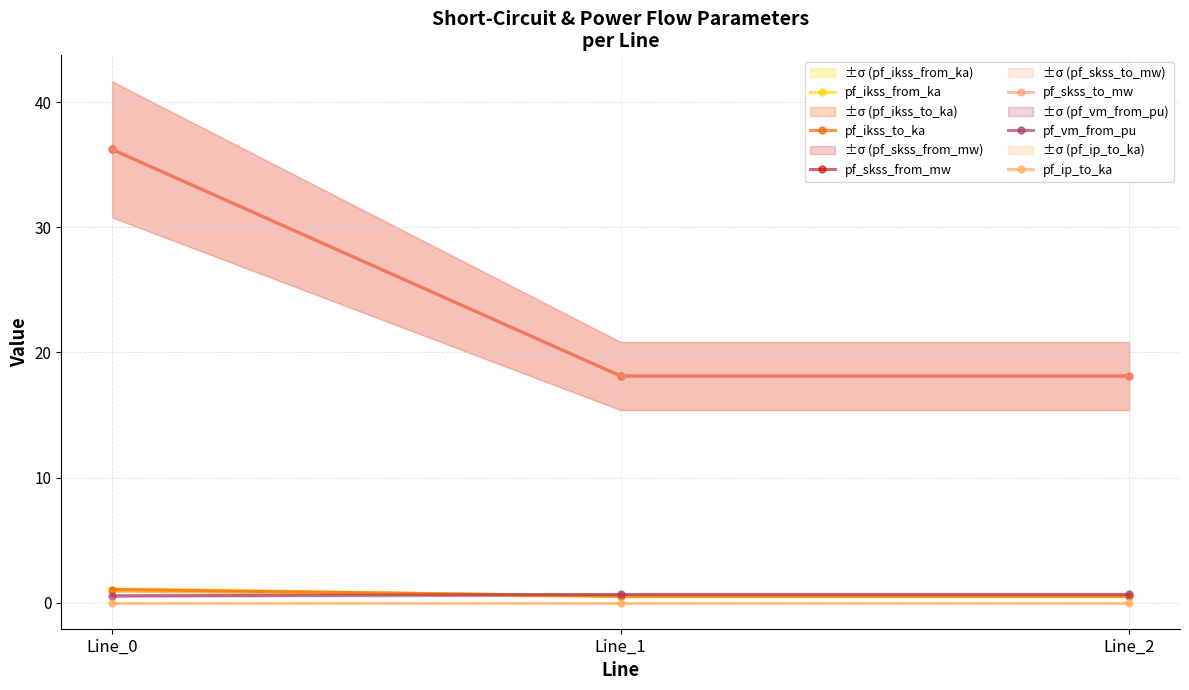

How many lines are shown in the chart?

6